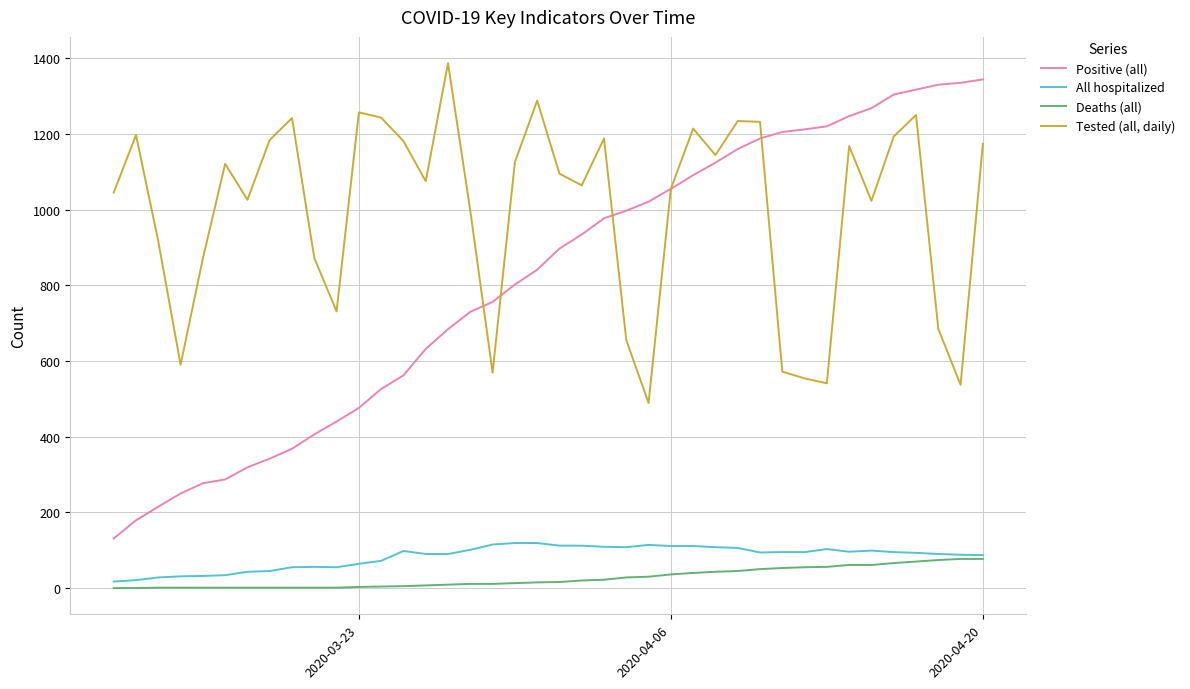

What is the average value of the Positive (all) series?

811